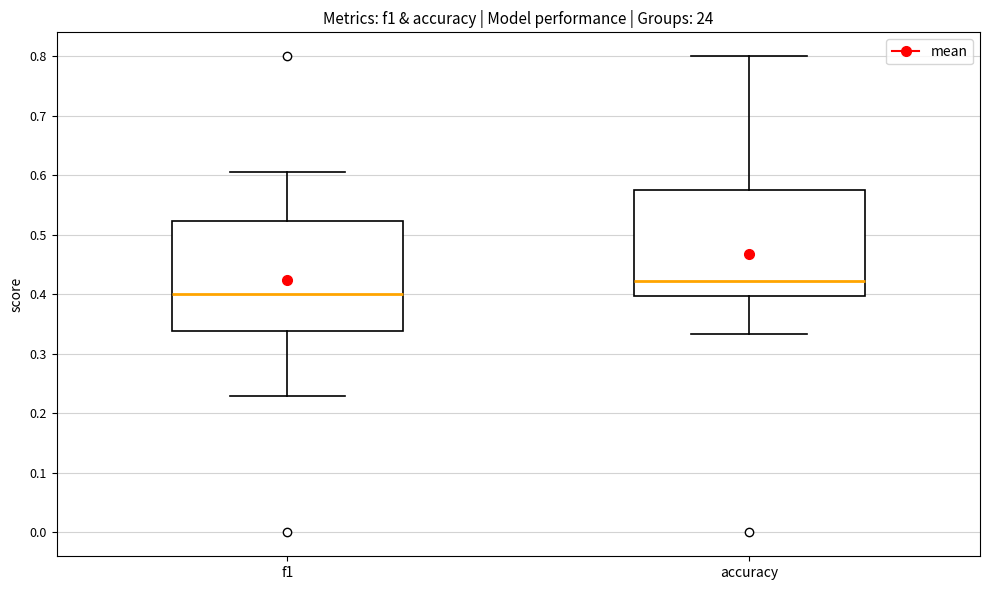

Reading left to right, transcribe this box plot: for each box, give where its median line is, the range the box spans, and where its two whiskers end, as read against the y-axis. The values are not printed on the chart, so give them approximately, as read against the axis.

f1: median 0.40, box 0.34 to 0.52, whiskers 0.23 to 0.61
accuracy: median 0.42, box 0.40 to 0.57, whiskers 0.33 to 0.80